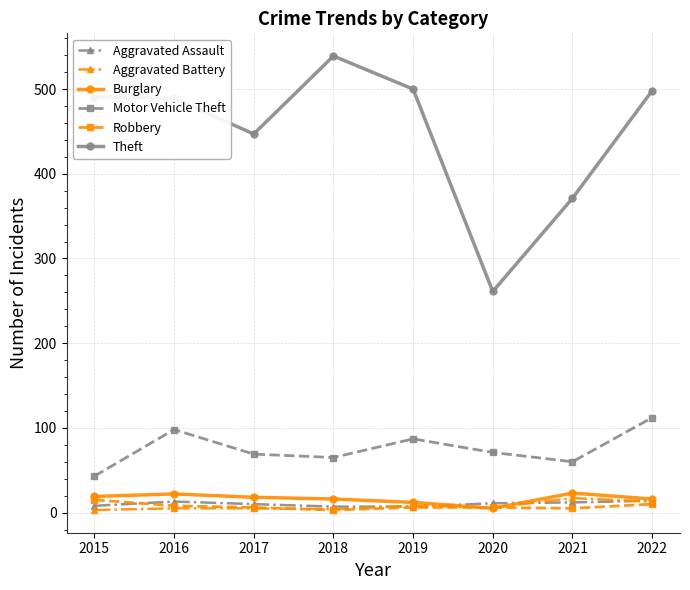

What is the value of the Robbery point at the 4th from the left?

3